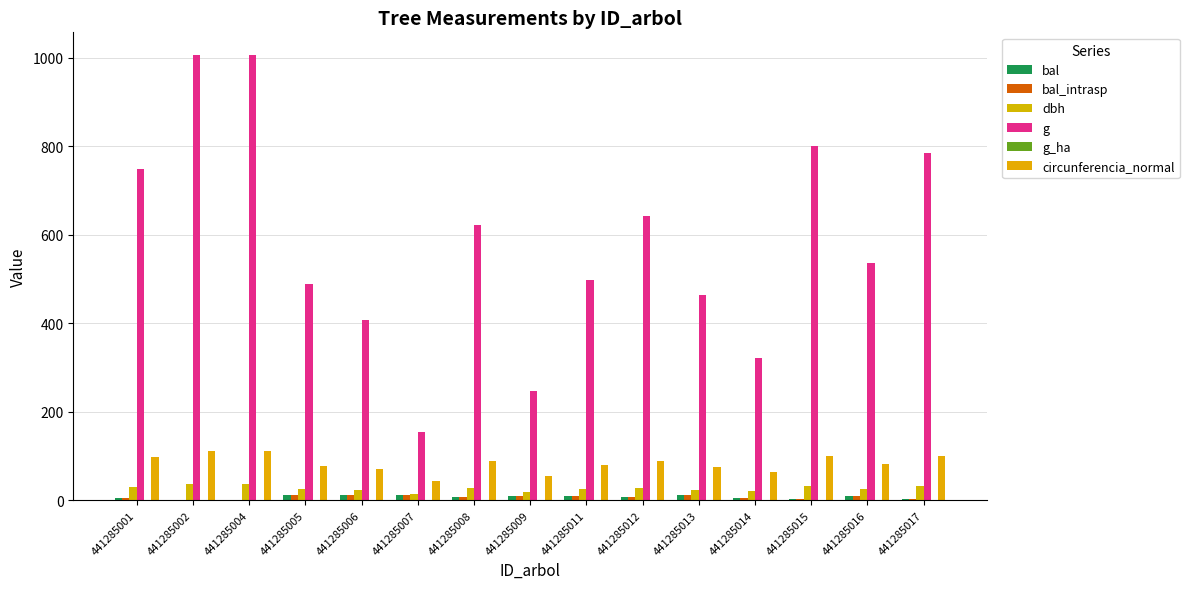

Which label corresponds to the largest value in the chart?

441285002